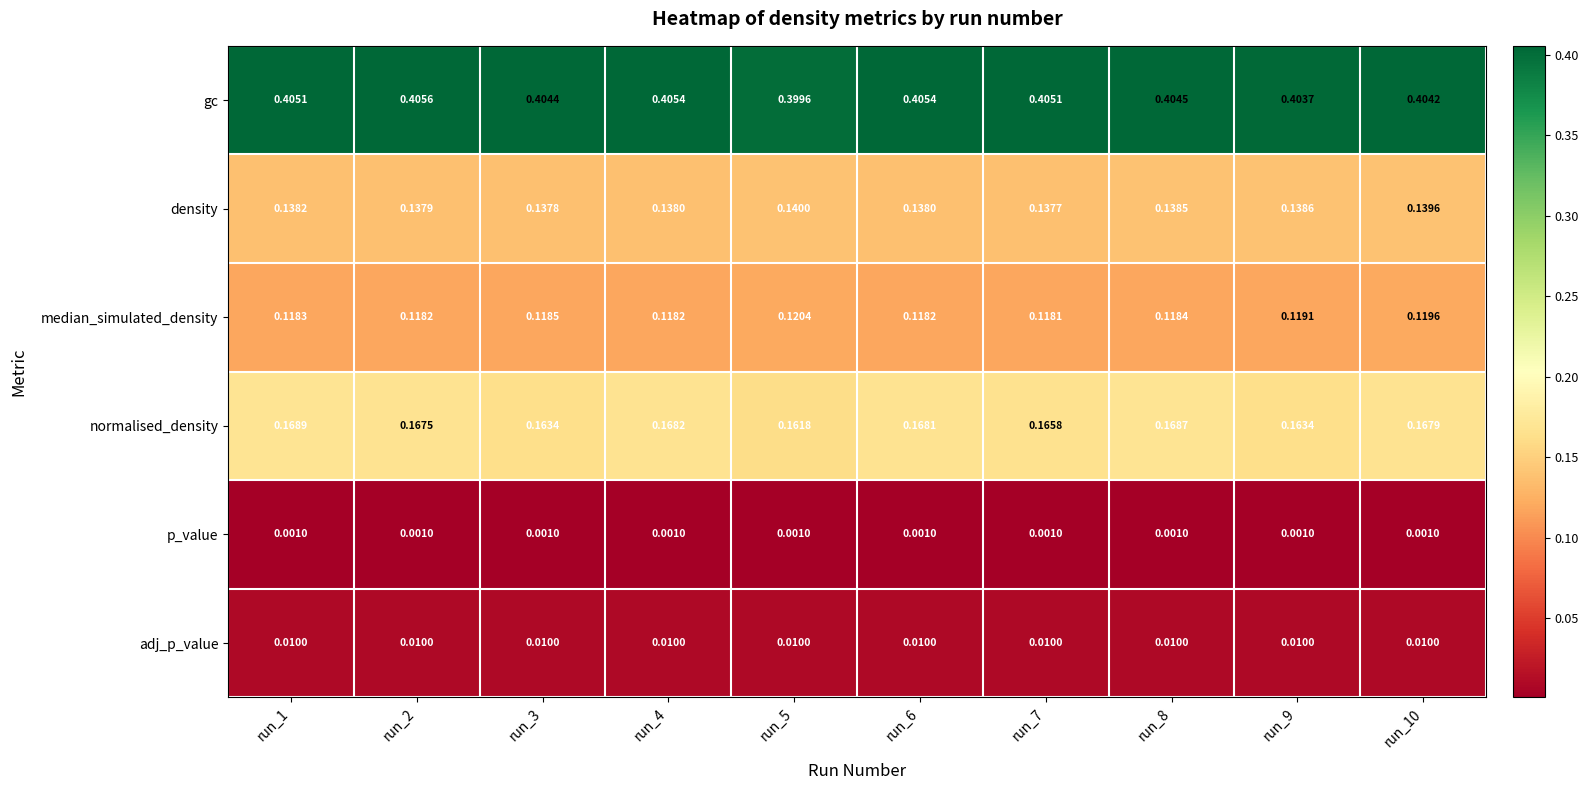

Rank the series at run_2 from highest to lowest value.

gc, normalised_density, density, median_simulated_density, adj_p_value, p_value